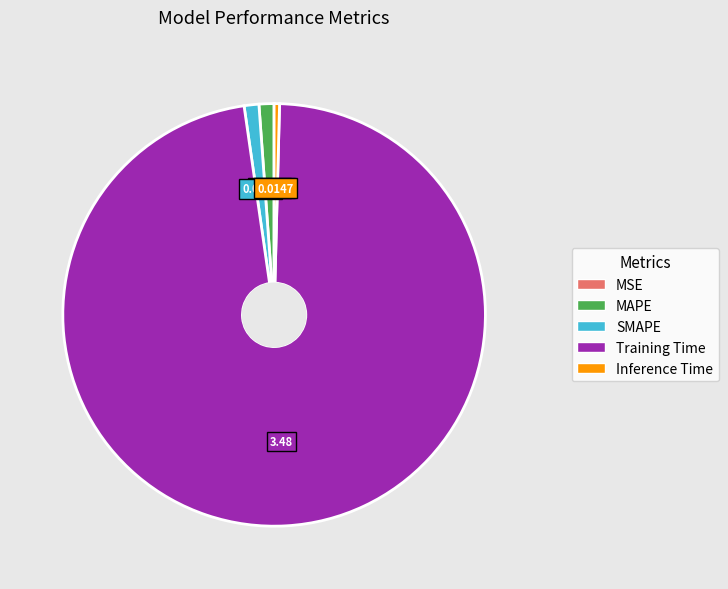

What is the largest slice in the pie chart?

Training Time